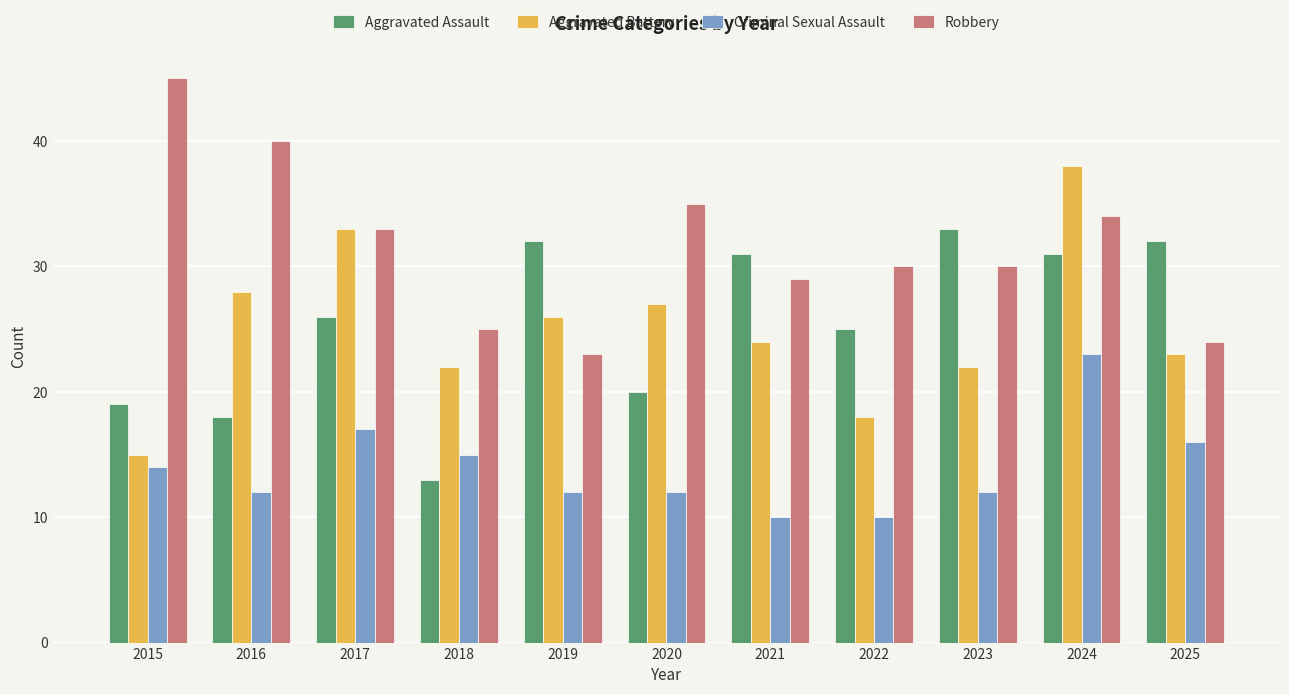

What are all the series names shown in the legend?

Aggravated Assault, Aggravated Battery, Criminal Sexual Assault, Robbery